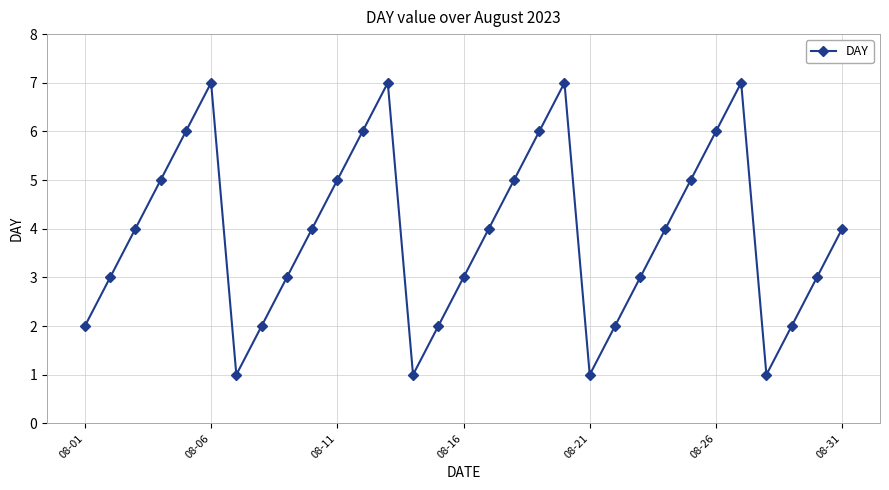

What is the greatest value displayed?

7